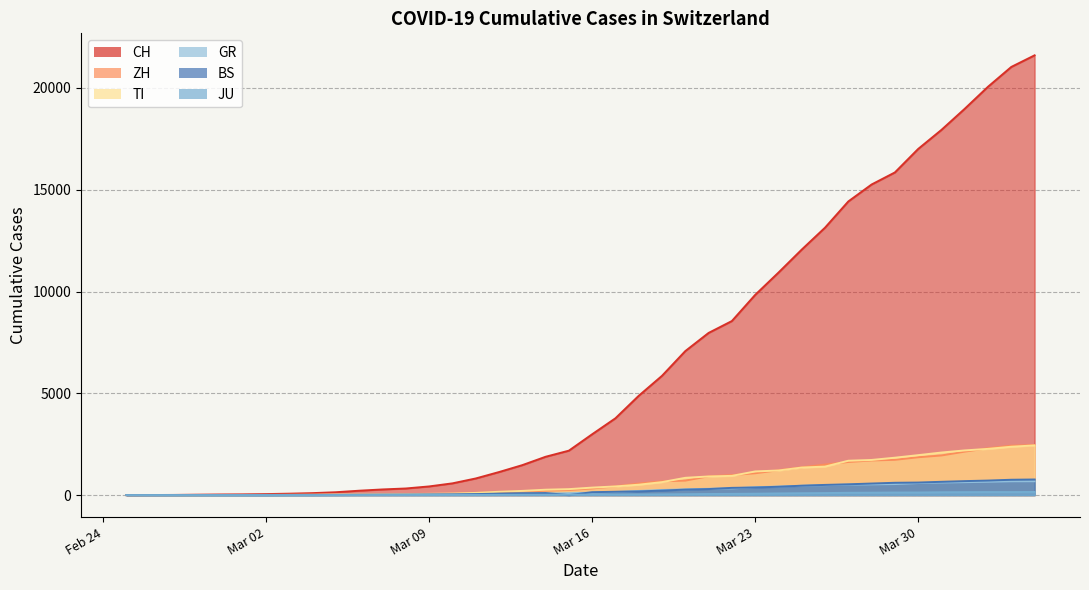

Reading left to right, list all the values displayed in this chart.

CH: 0	4	8	20	30	36	50	70	97	141	216	278	325	426	577	817	1132	1472	1883	2183	2989	3774	4879	5861	7075	7967	8551	9835	10930	12061	13138	14426	15259	15851	17005	17942	18979	20062	21035	21605
ZH: 0	0	2	2	6	7	10	13	15	23	29	34	40	49	62	101	140	163	218	250	326	429	568	679	711	925	984	1073	1221	1368	1500	1627	1701	1733	1859	1947	2136	2300	2428	2461
TI: 0	1	1	1	2	2	4	8	13	25	28	41	49	61	75	108	163	206	265	293	368	426	511	638	849	916	945	1162	1209	1354	1401	1688	1727	1837	1962	2091	2195	2271	2377	2442
GR: 0	2	2	6	6	6	9	10	13	15	16	18	19	28	32	44	53	65	73	93	118	152	204	252	283	311	327	386	419	458	487	513	527	542	591	617	635	655	678	680
BS: 0	0	1	1	1	1	1	3	3	8	15	21	24	28	33	49	73	92	100	0	143	164	181	220	270	297	356	374	410	462	501	530	569	605	617	653	687	714	754	767
JU: 0	0	1	1	1	1	1	2	2	4	4	5	5	7	7	7	12	17	18	19	25	29	32	36	44	54	61	69	82	92	100	114	119	127	128	140	145	149	149	154